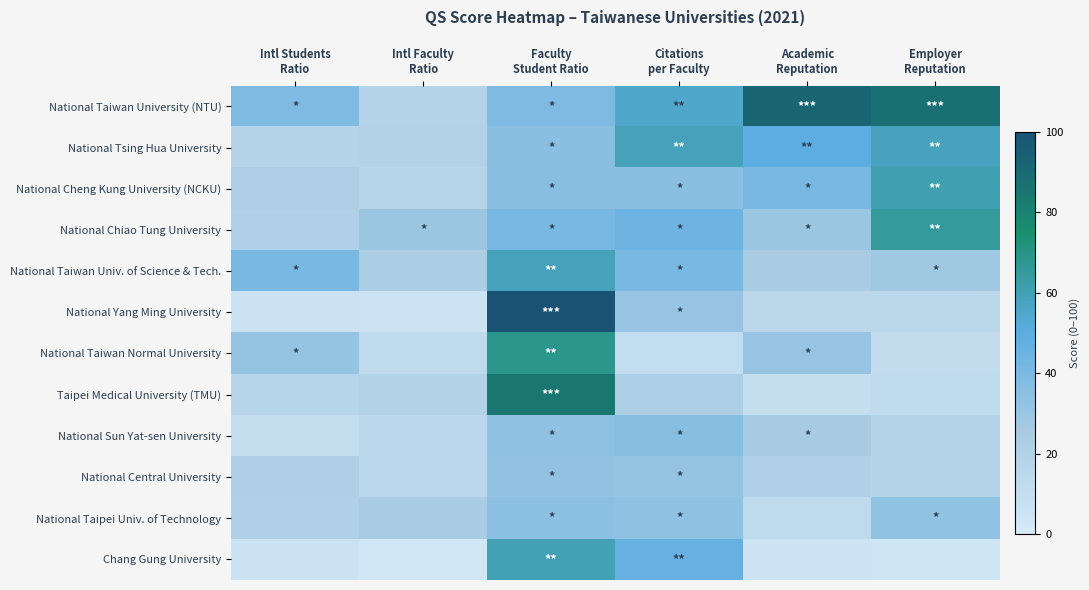

Which series changed the most between Citations per Faculty and Employer Reputation?

Chang Gung University